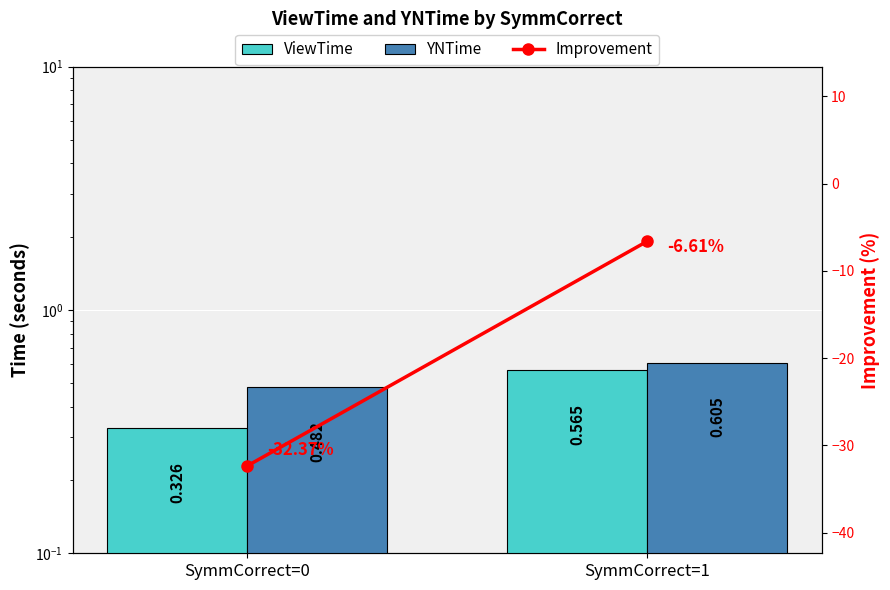

Which series has the widest spread of values?

Improvement